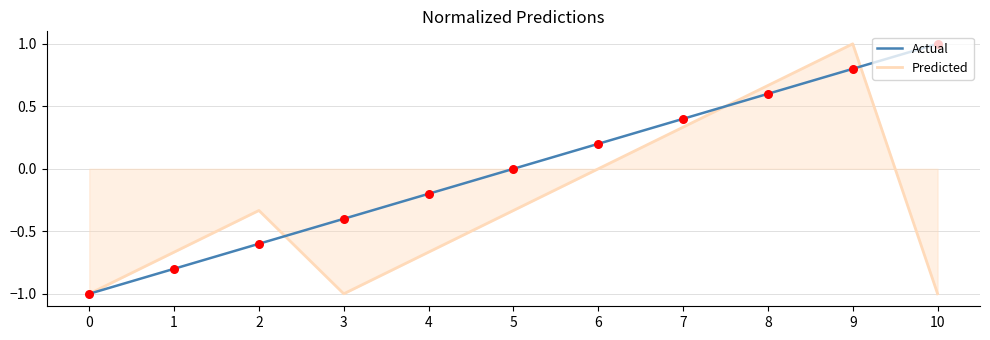

What is the total value across all series at 0?

-2.0